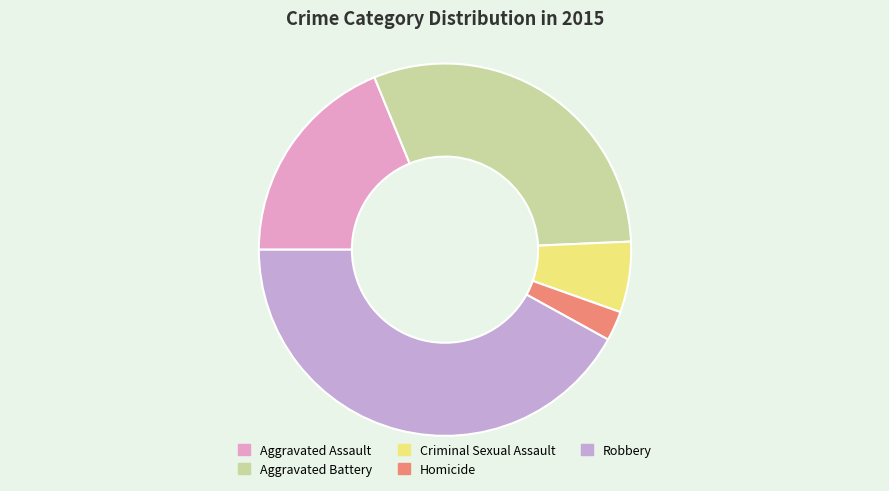

Is there a majority slice in this chart?

No